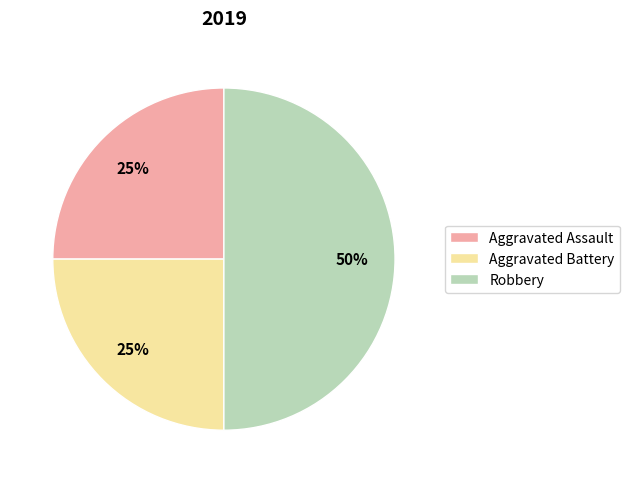

How many slices are in this pie chart?

3